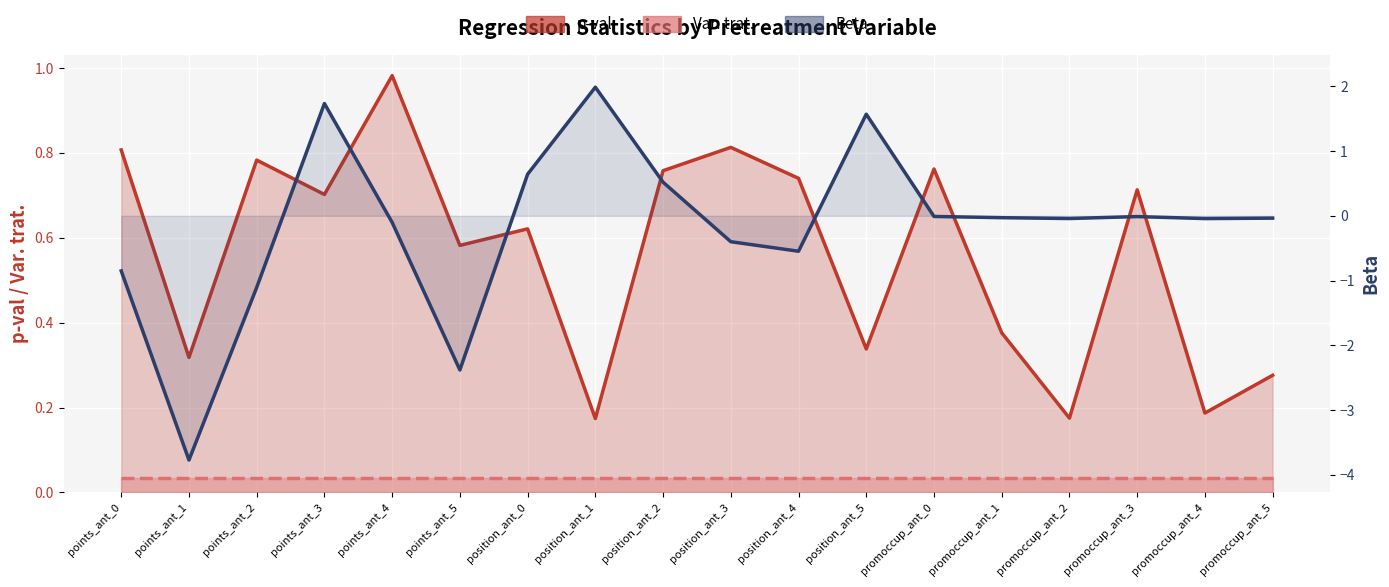

What is the difference between the highest and lowest values at promoccup_ant_5?

0.3